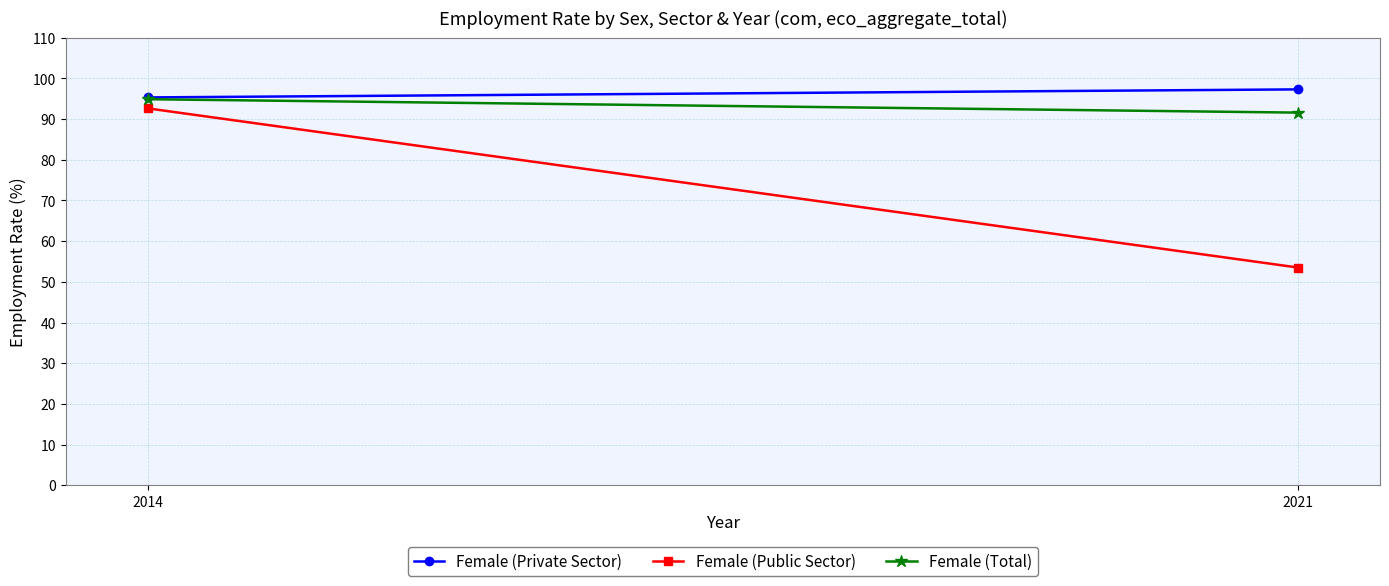

How many data points in Female (Total) are less than 94?

1